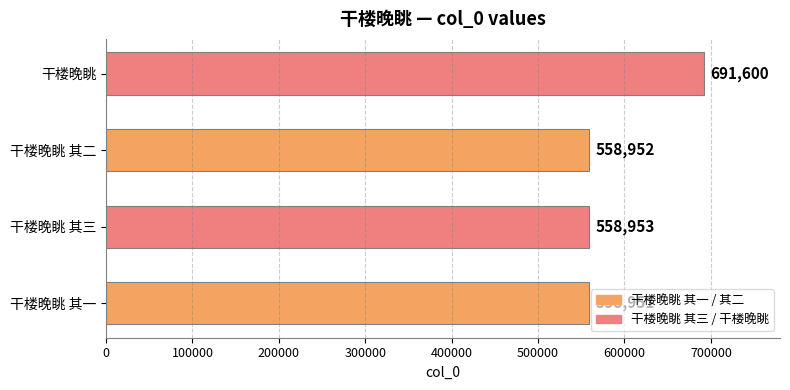

The chart shows a value of 558953 at 干楼晚眺 其三. True or false?

True